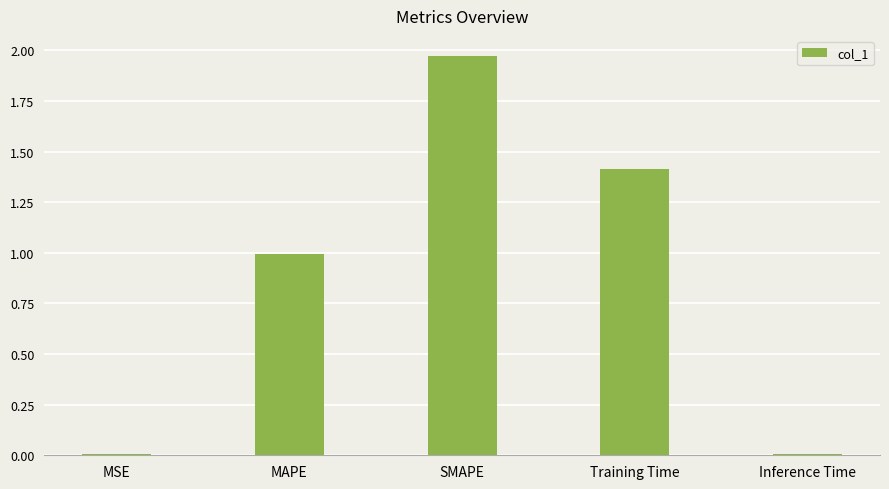

The chart shows a value of 0.5 at MAPE. True or false?

False